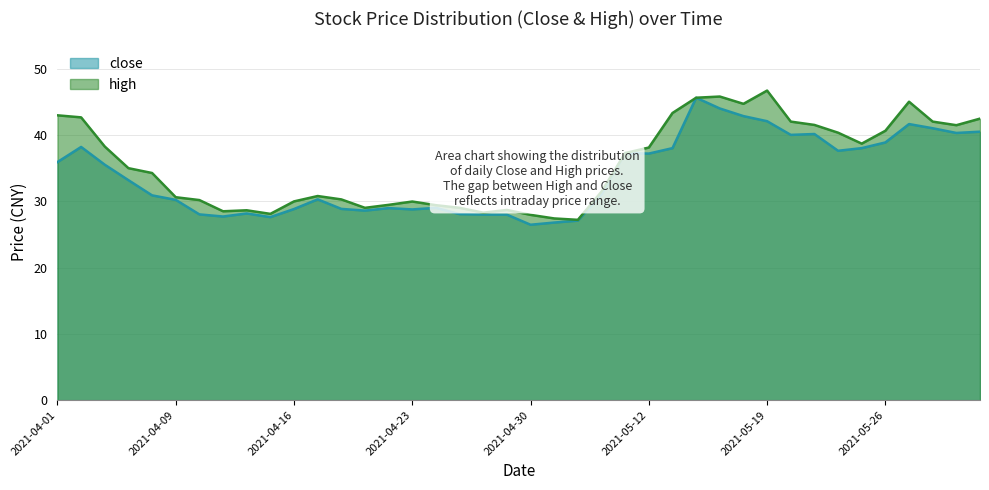

What is the label of the 20th point from the left?

2021-04-29